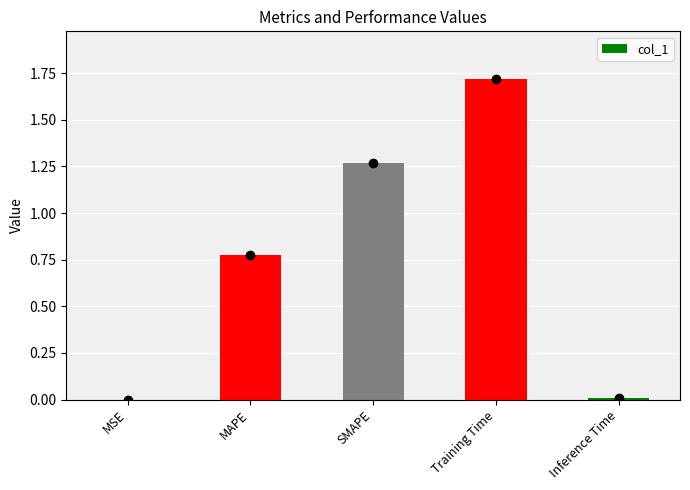

True or false: the data shows 1.7 at Training Time.

True